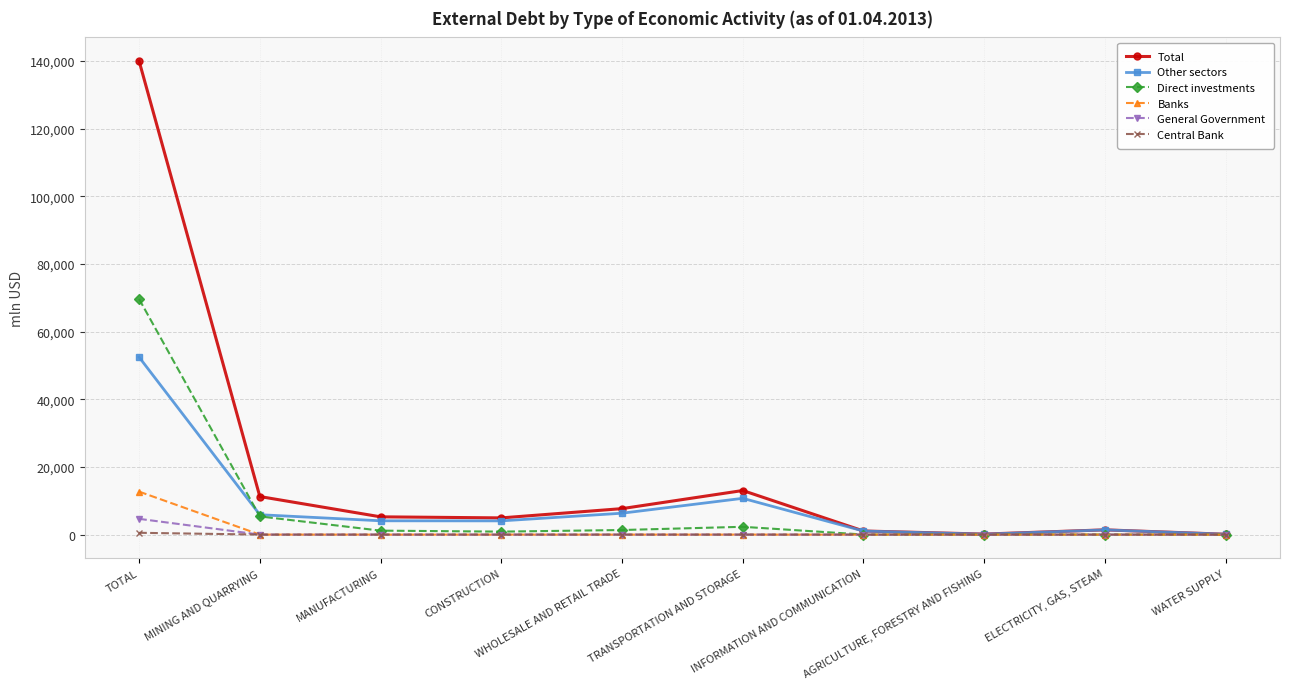

Is the value of General Government at AGRICULTURE, FORESTRY AND FISHING greater than the value of Direct investments at WHOLESALE AND RETAIL TRADE?

No